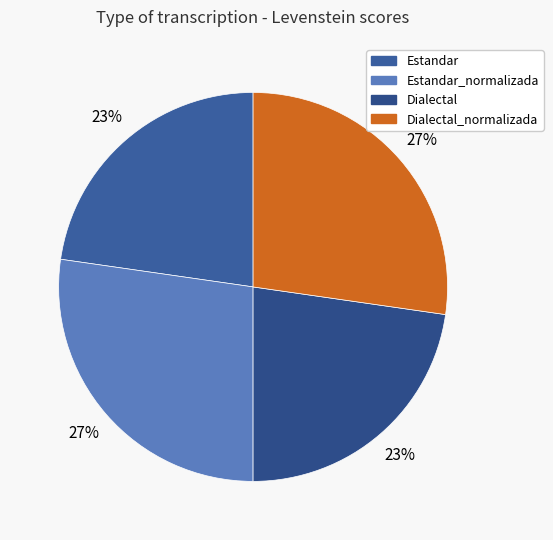

Is it true that Dialectal is 23% of the pie?

True